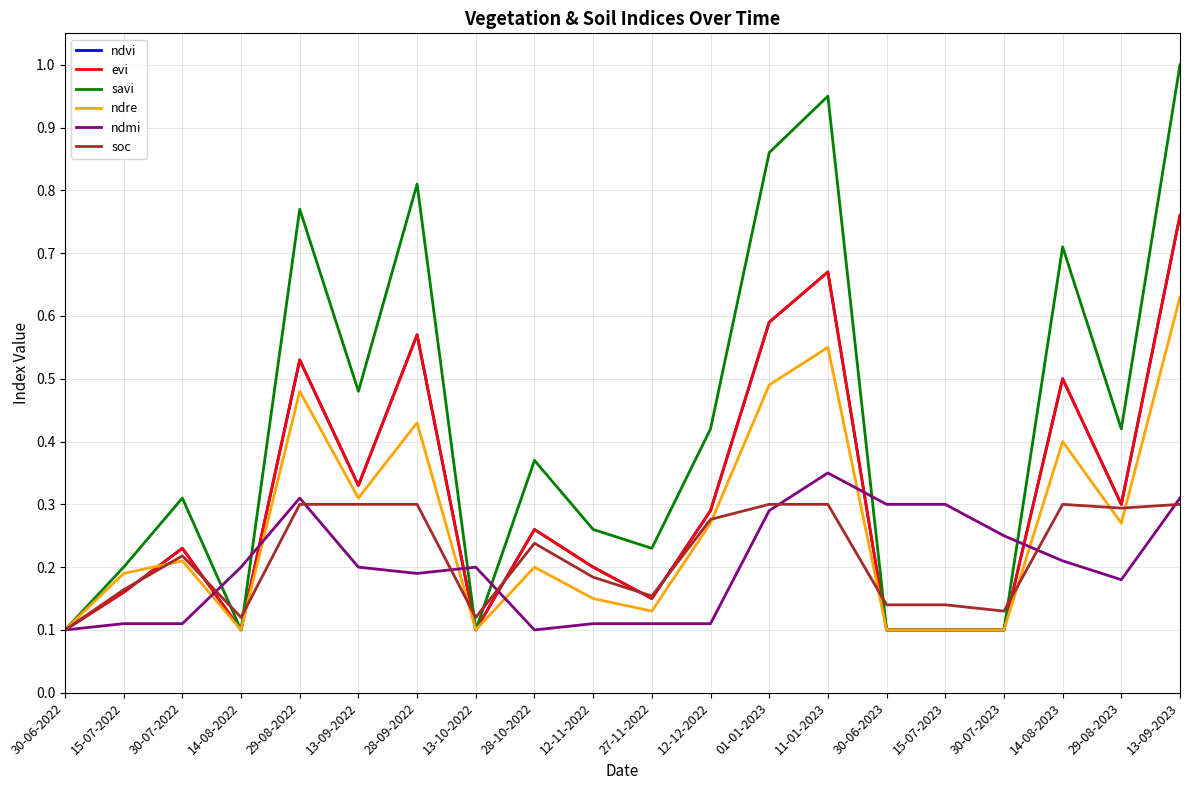

At which category does ndmi reach its first local peak?

29-08-2022